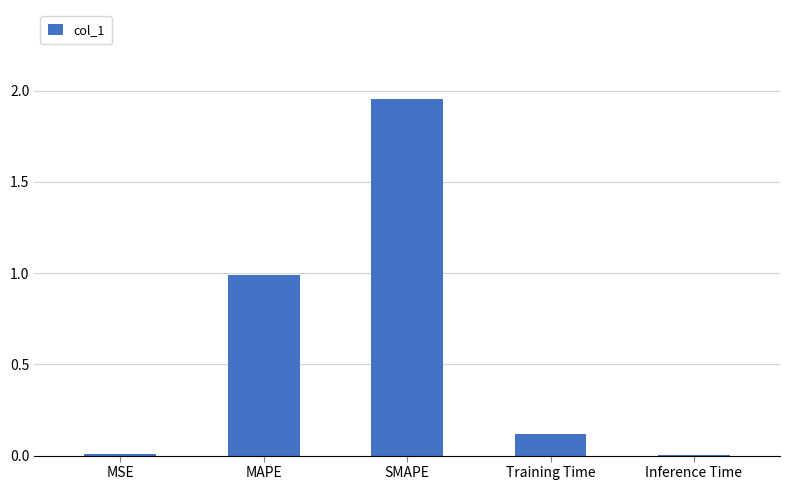

How many categories are shown in the chart?

5